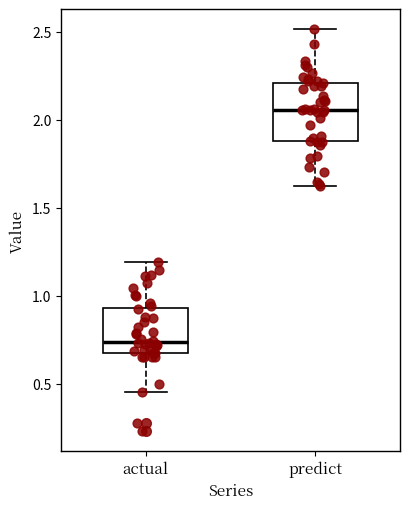

Which box's median line is the lowest?

actual